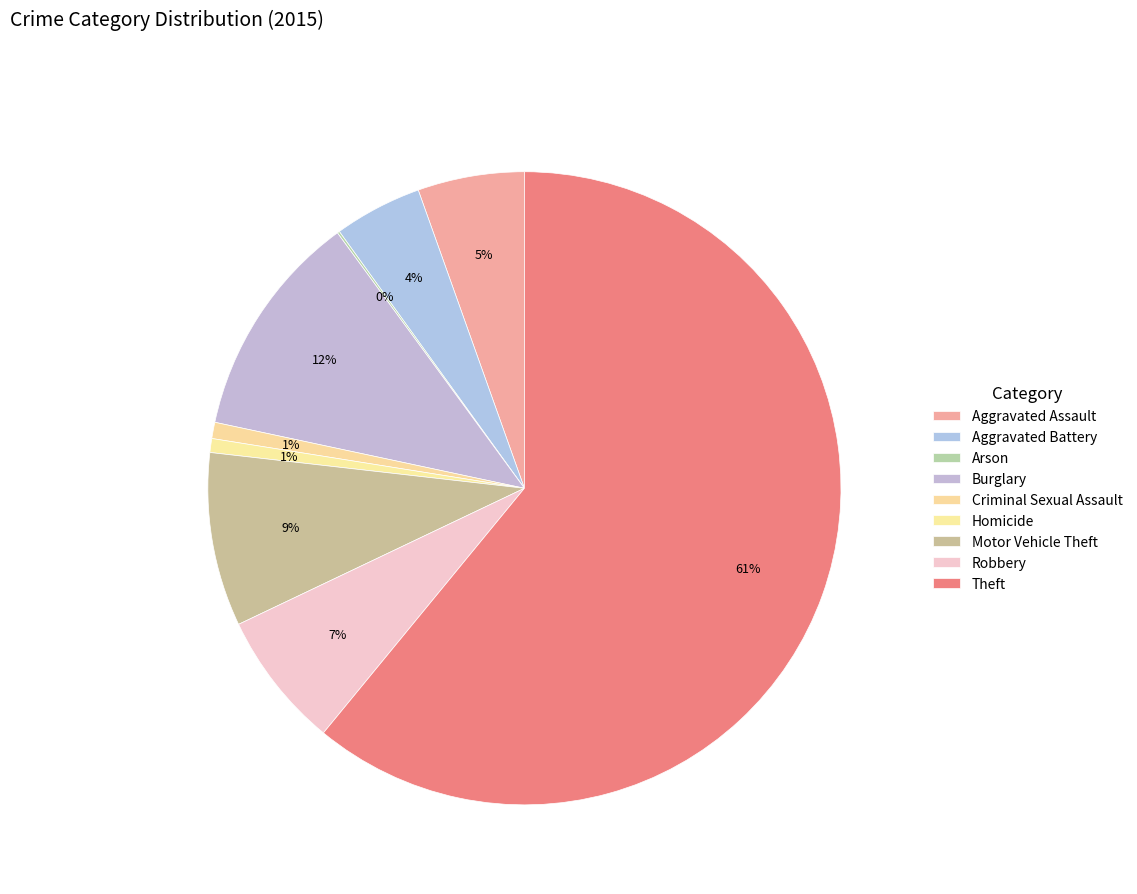

Combined, what portion of the pie is Robbery and Motor Vehicle Theft?

15.9%